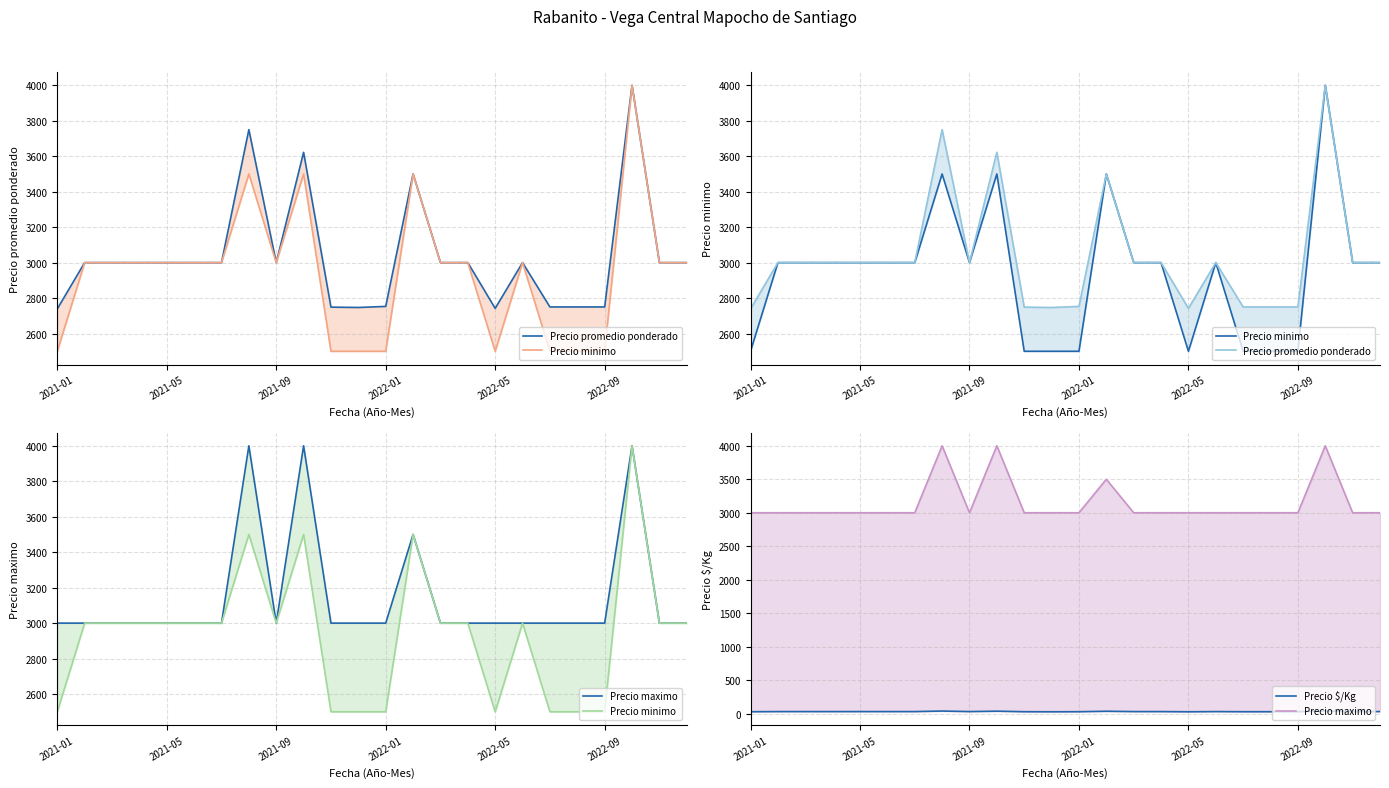

Is the value of Precio promedio ponderado at 18 greater than the value of Precio maximo at 6?

No